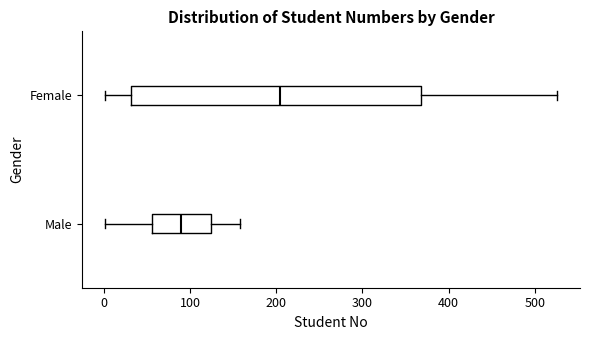

Which box is the widest, from its left edge to its right edge?

Female